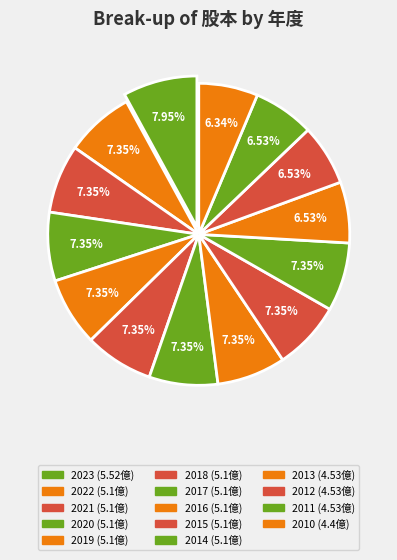

Which slice is the smallest?

2010